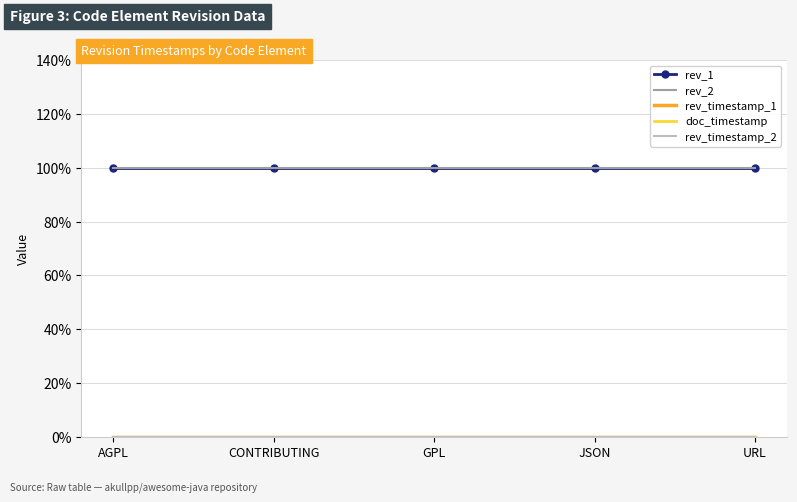

Which series has the largest range (max minus min)?

rev_1